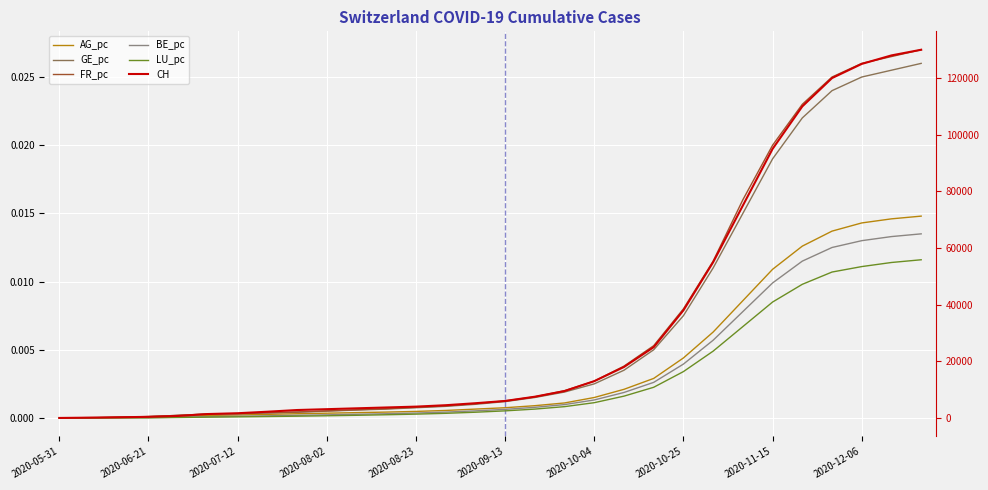

True or false: BE_pc and LU_pc cross at least once.

False